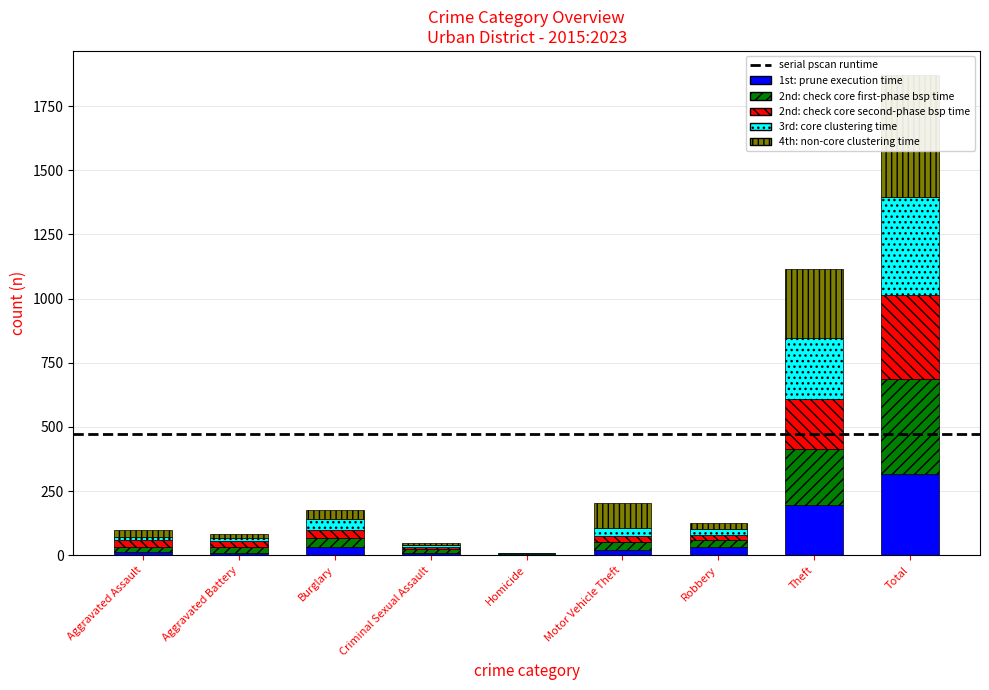

What is the sum of the 1st: prune execution time values at Burglary and Aggravated Battery?

41